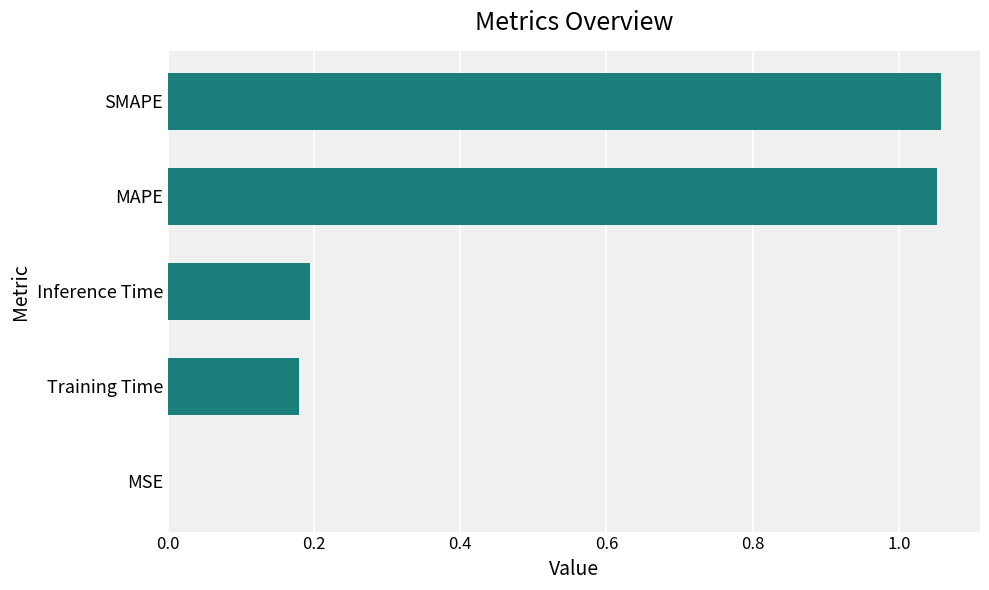

Which has a higher value, SMAPE or Inference Time?

SMAPE